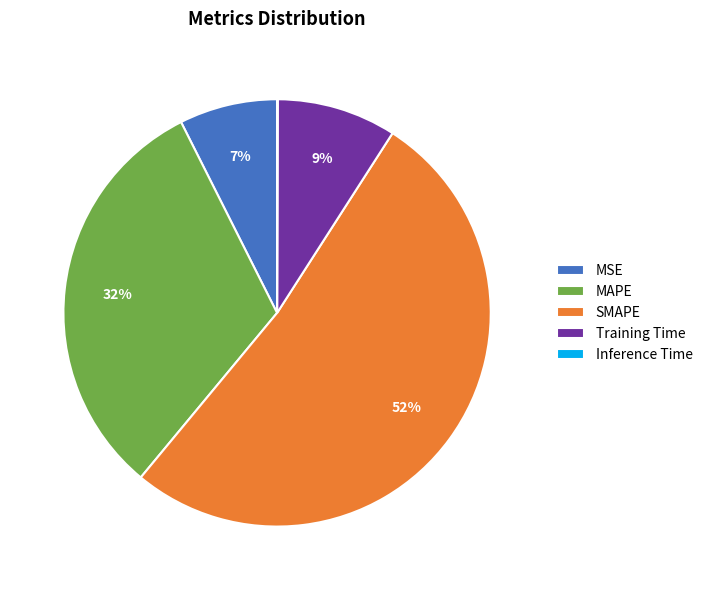

True or false: MSE accounts for 22% of the total.

False